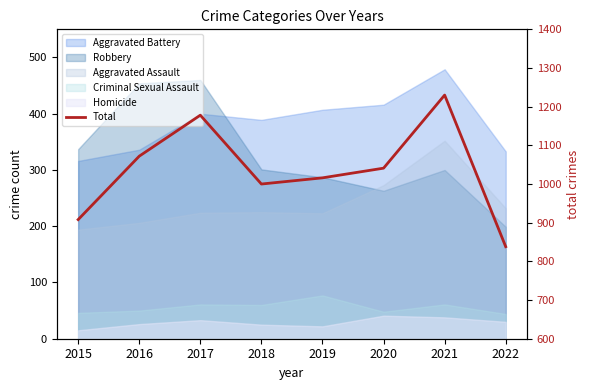

How many categories are shown in the chart?

8